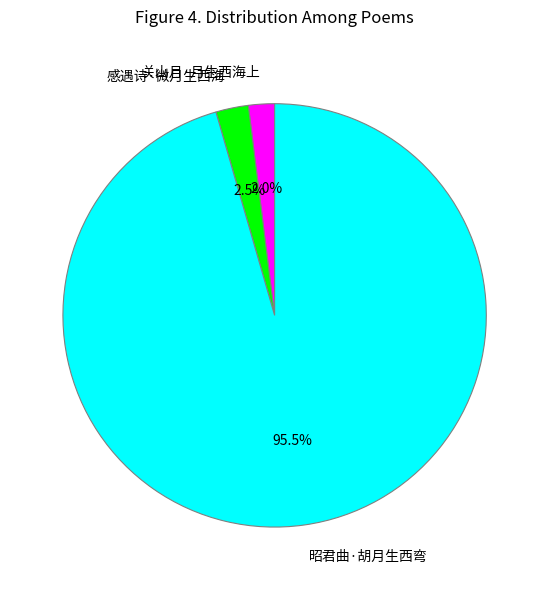

Is the sum of 昭君曲·胡月生西弯 and 感遇诗·微月生西海 greater than half?

Yes